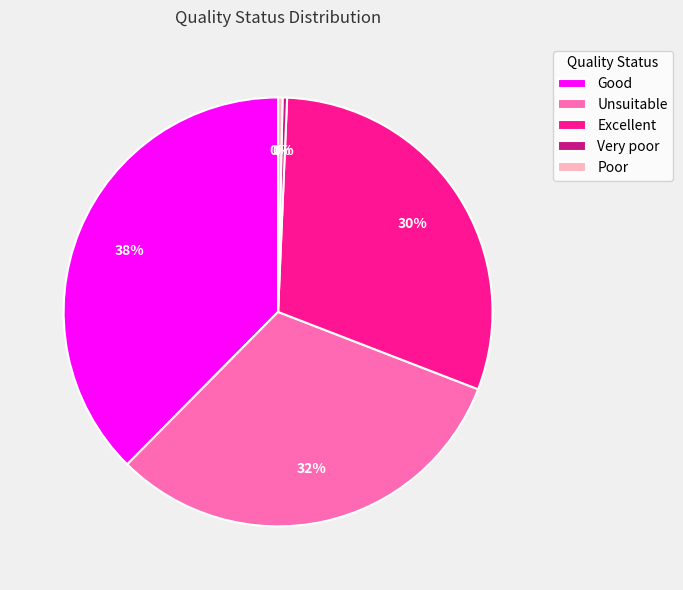

Do Poor and Unsuitable together represent more than half of the pie?

No